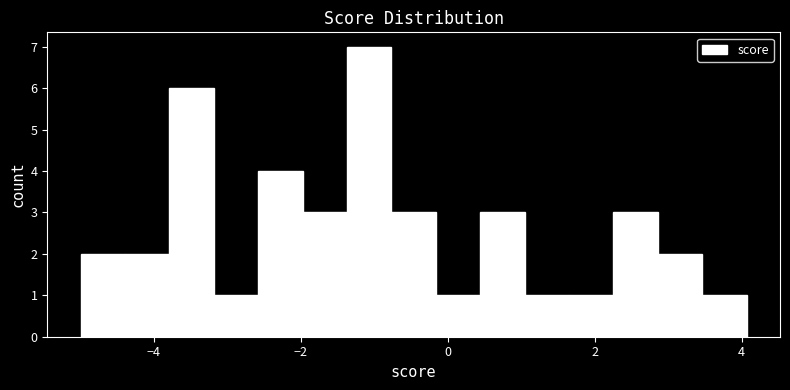

Around what value on the x-axis is the tallest bar? Give the approximate position of its centre, as read against the axis.

-1.0